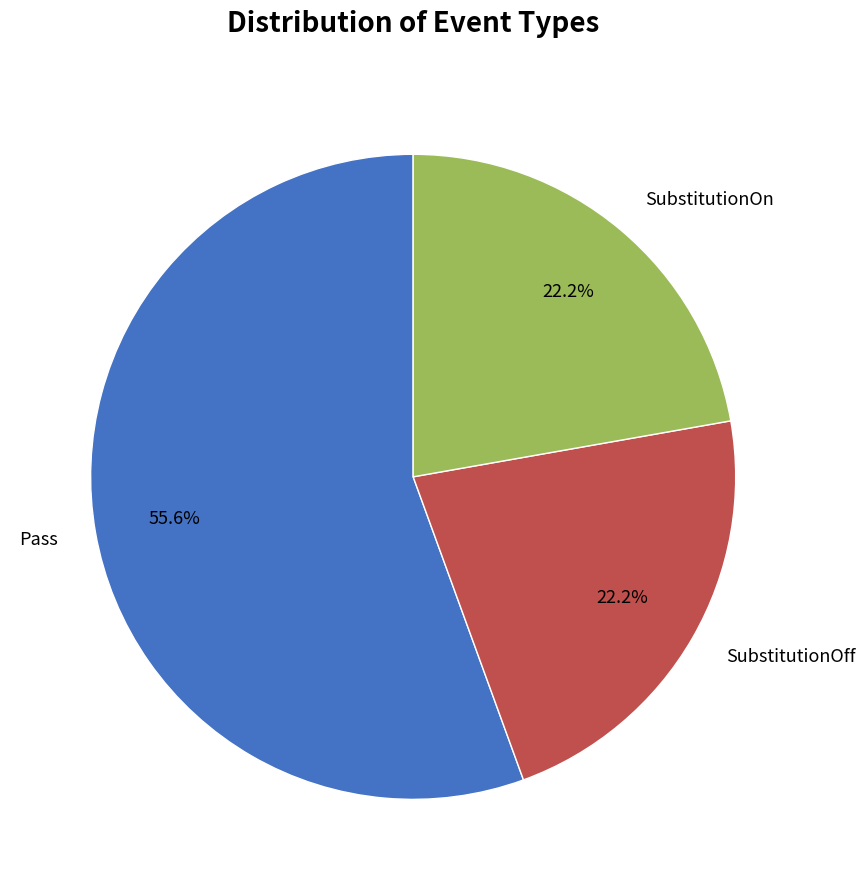

To the nearest percent, what portion does SubstitutionOff represent?

22%